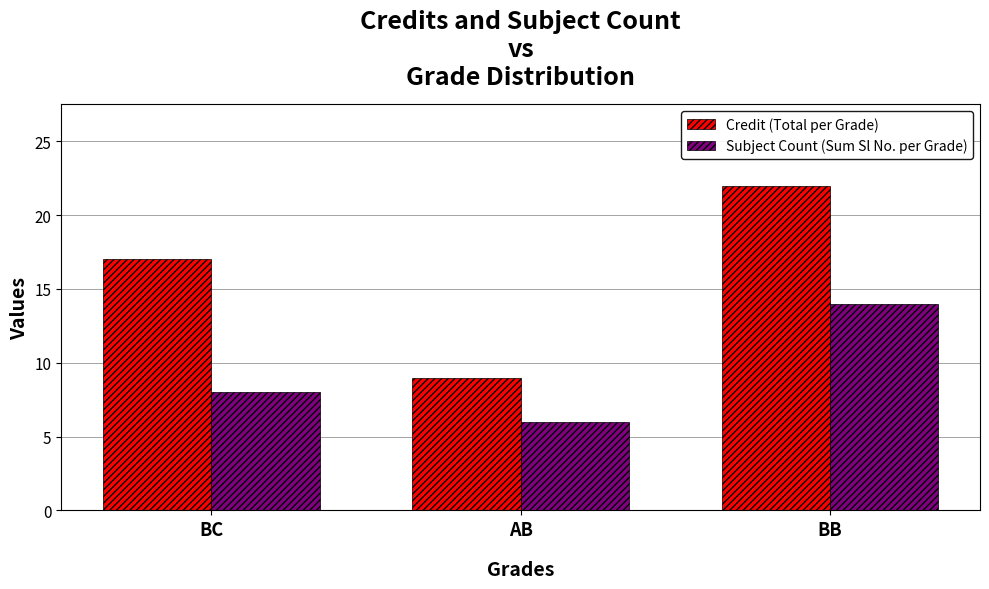

What is the label of the 2nd bar from the left?

AB